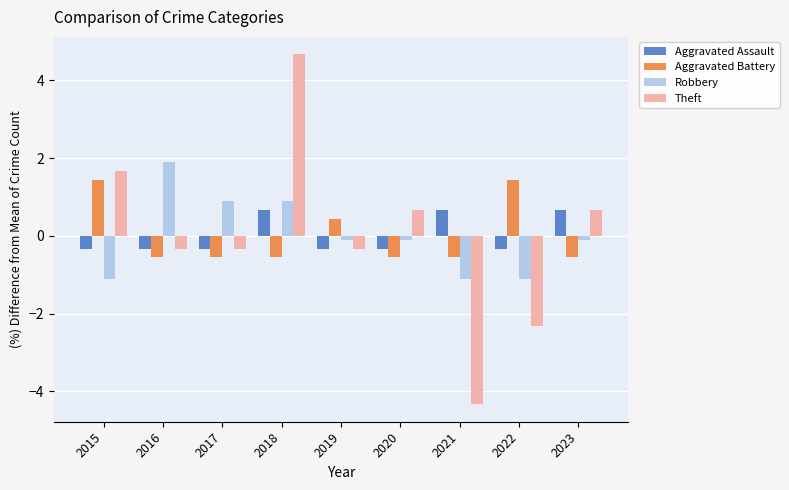

True or false: Theft has a value of 0.7 at 2020.

True